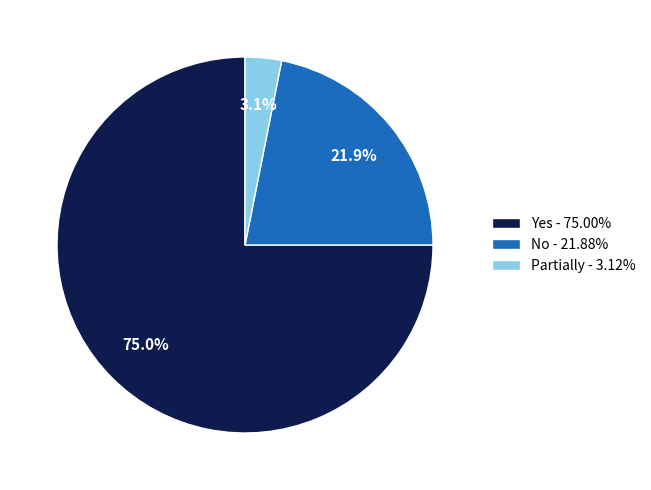

To the nearest percent, what is the difference between the Yes and Partially slice percentages?

72%